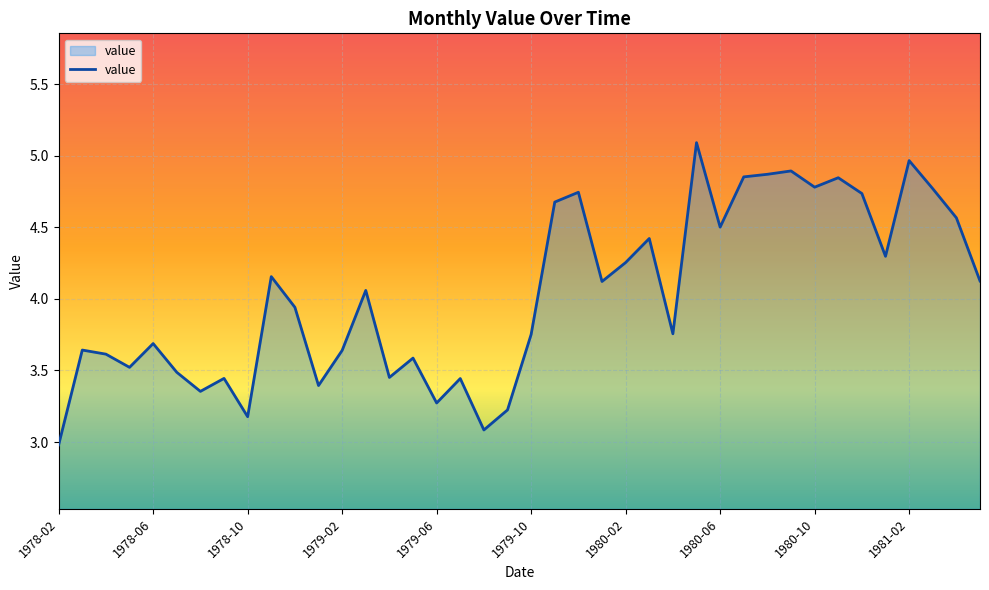

What is the greatest value displayed?

5.1